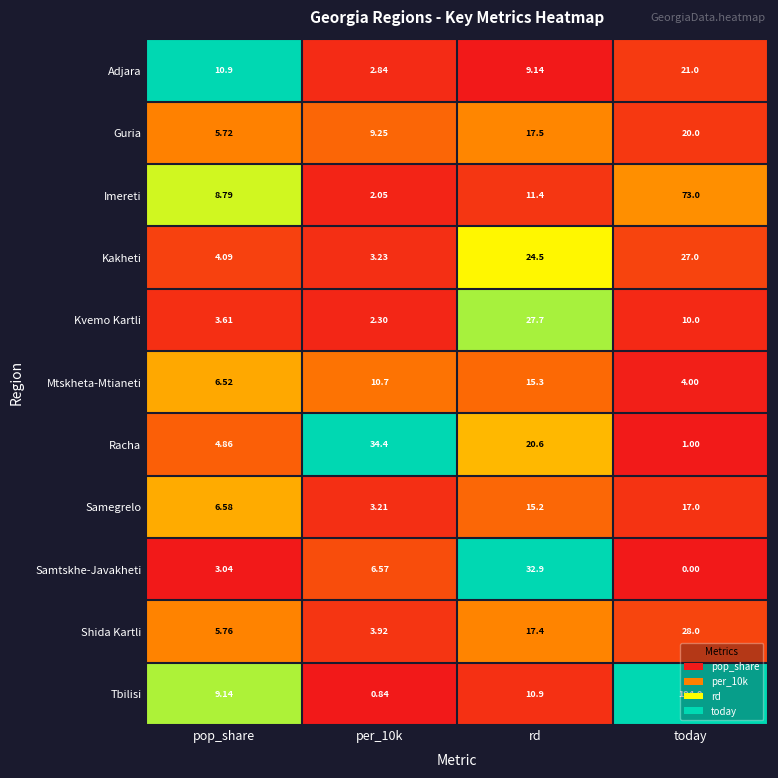

At how many categories does at least one series exceed 0?

4